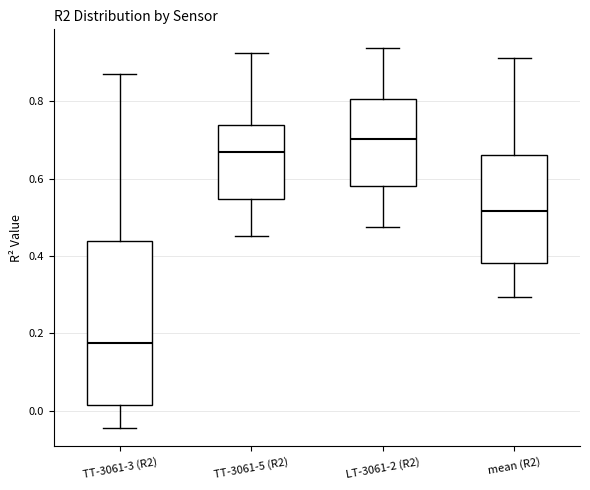

Which box's median line is the lowest?

TT-3061-3 (R2)